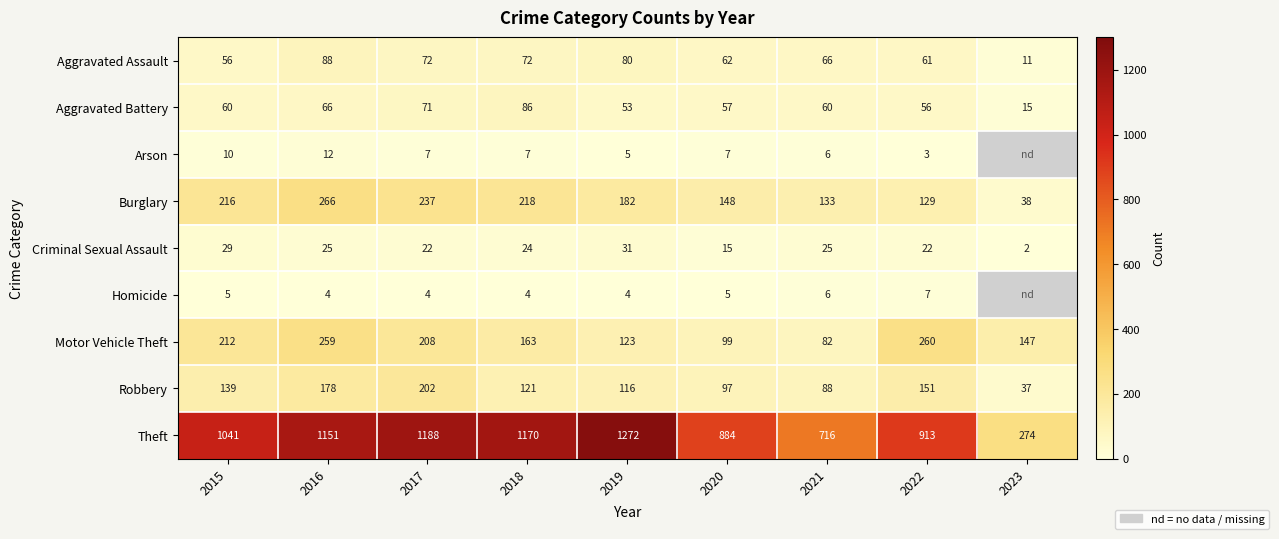

Between 2015 and 2018, which series saw the biggest shift?

Theft